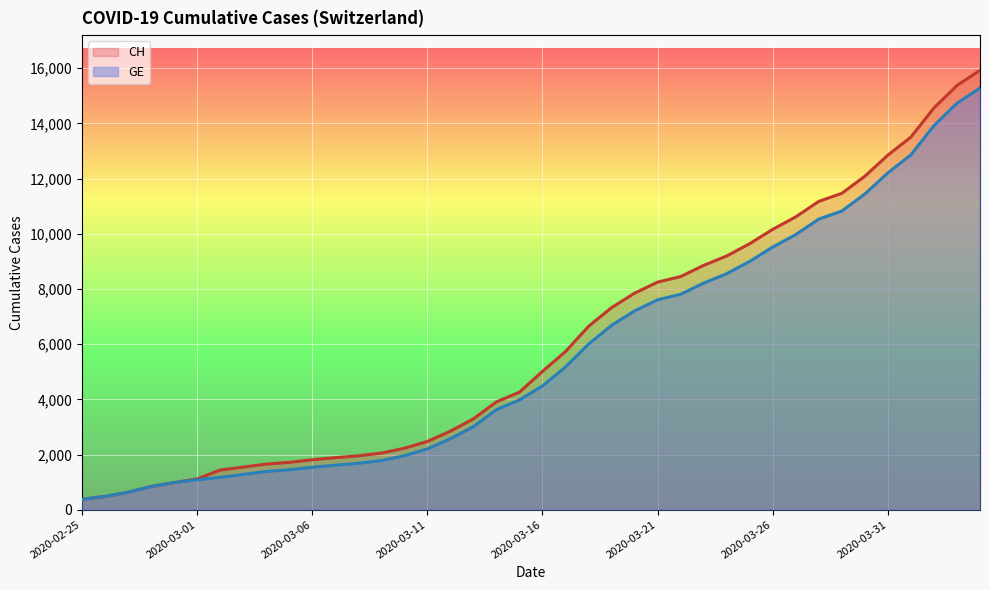

How many lines are shown in the chart?

2